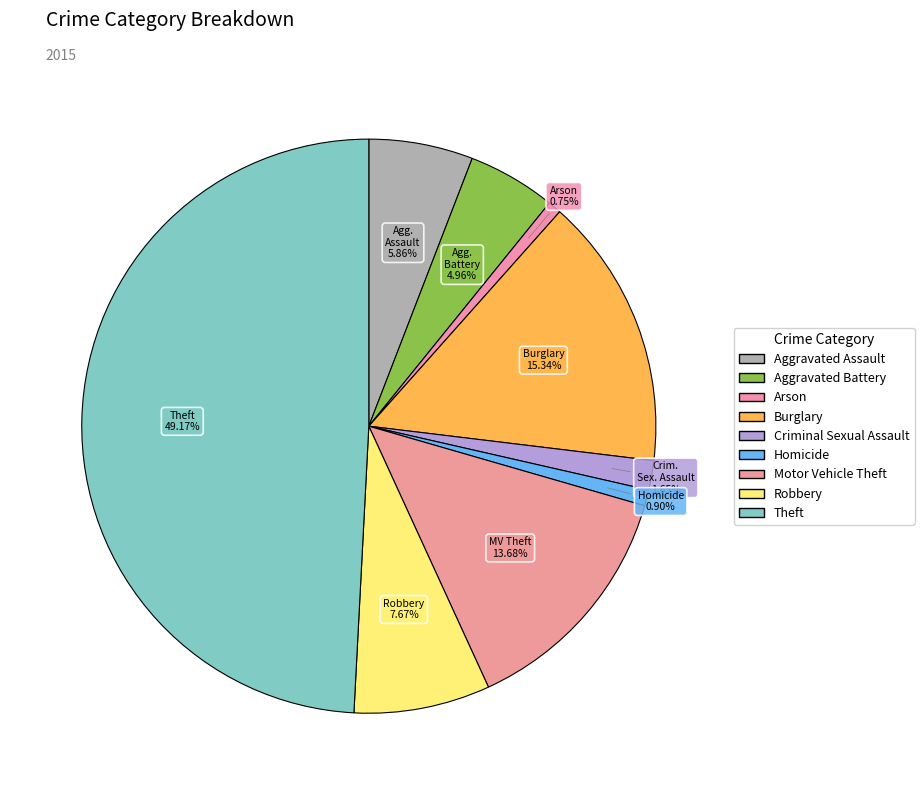

Combined, what portion of the pie is Burglary and Homicide?

16.2%